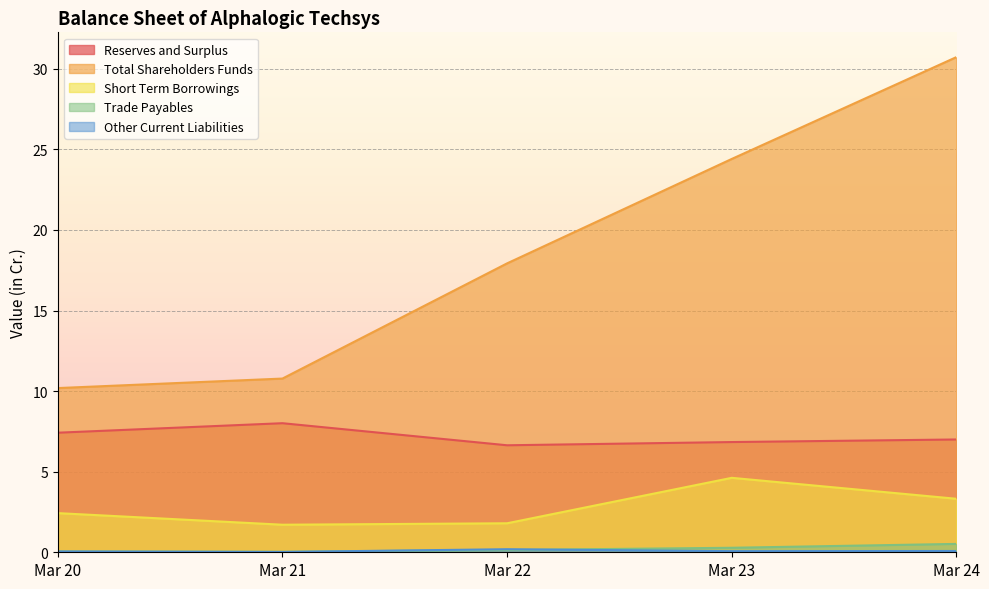

What are all the series names shown in the legend?

Reserves and Surplus, Total Shareholders Funds, Short Term Borrowings, Trade Payables, Other Current Liabilities